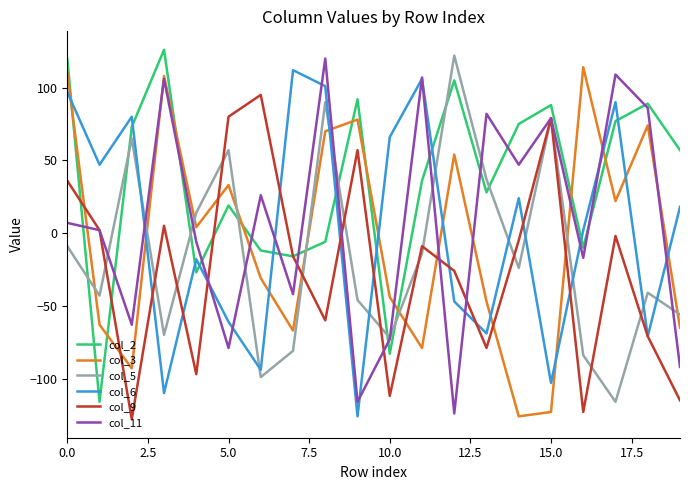

Which series has the largest total across all categories?

col_2